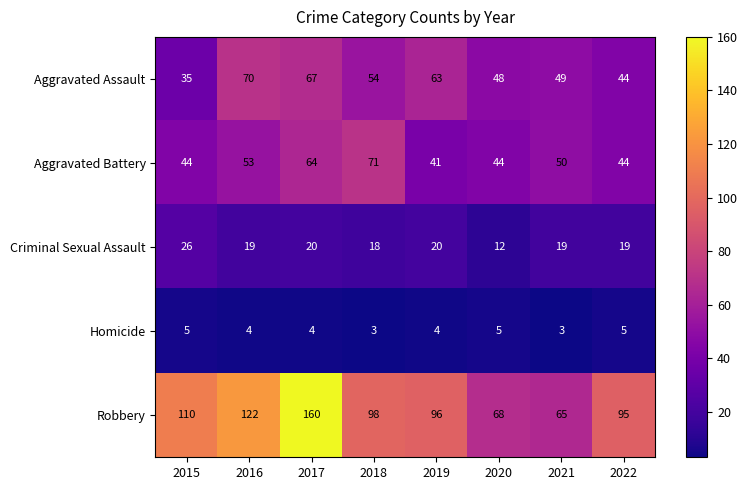

Is it true that Aggravated Assault equals 67 at 2017?

True